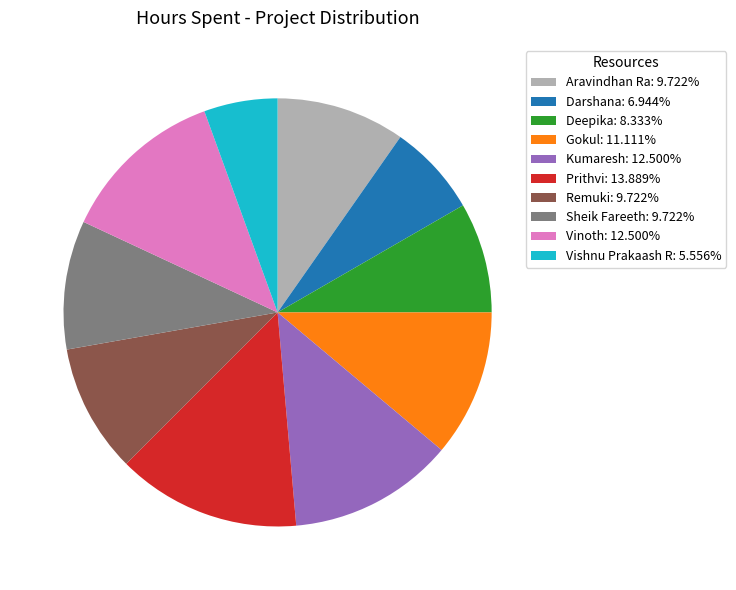

True or false: Deepika accounts for 22% of the total.

False